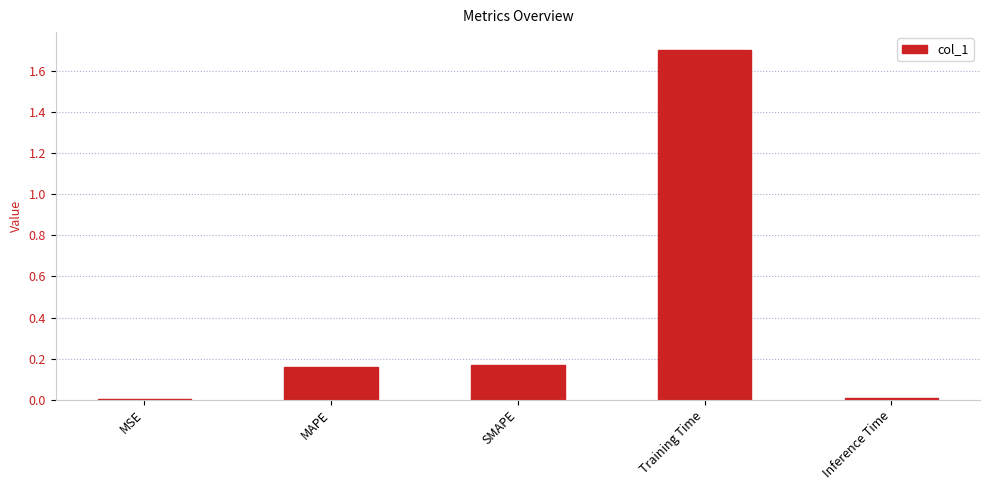

The value at Inference Time is 0.0. True or false?

True